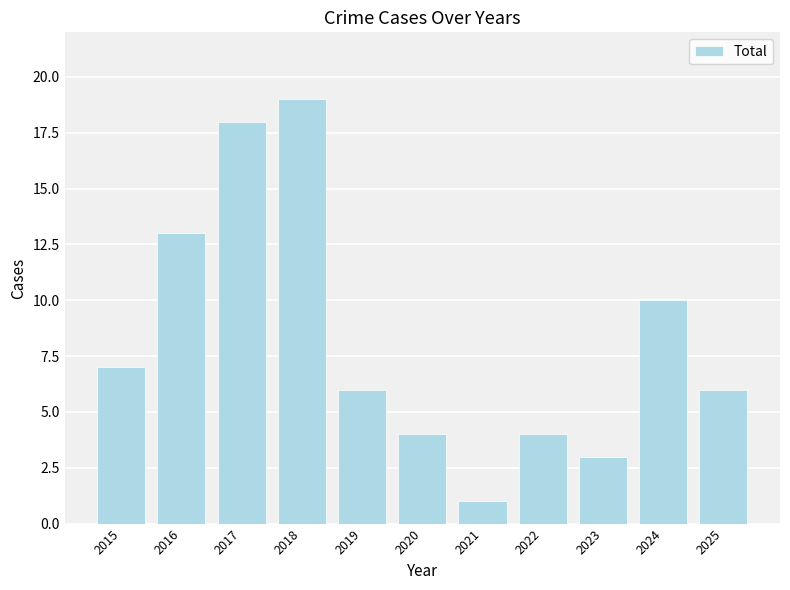

The chart shows a value of 5 at 2020. True or false?

False